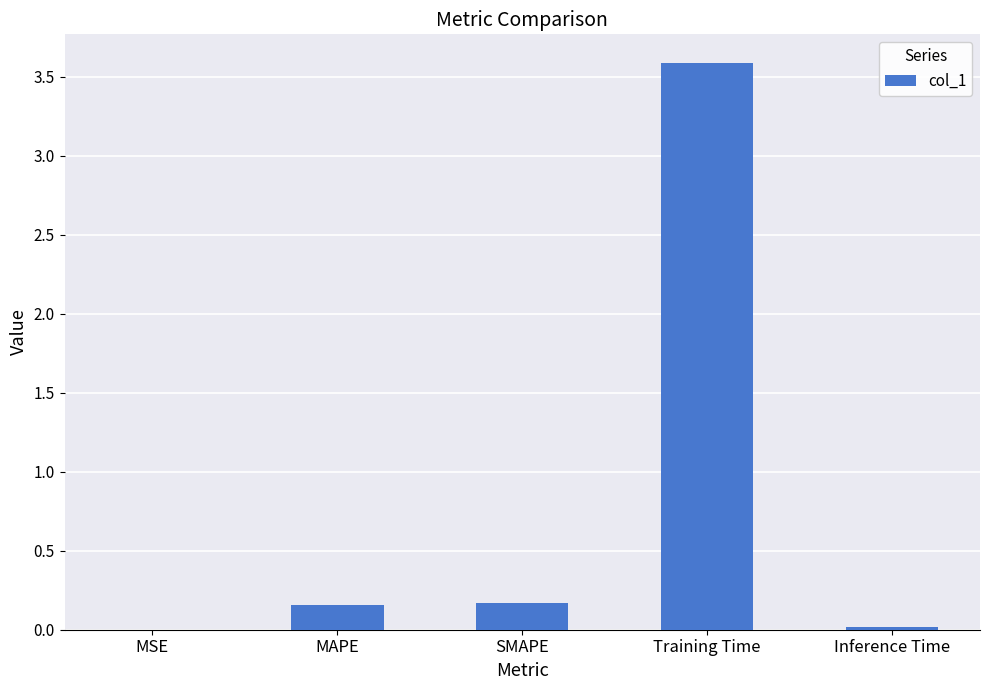

At which category does the chart reach its peak across all series?

Training Time